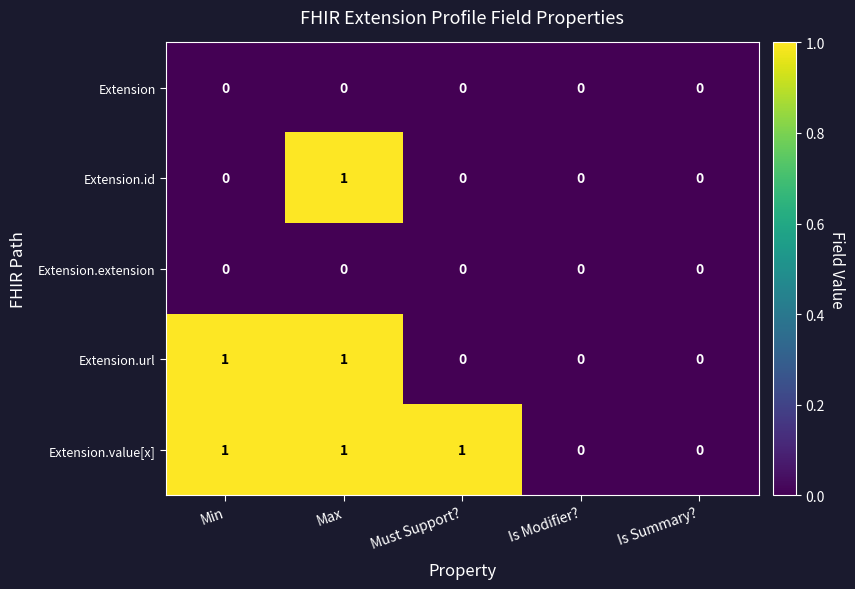

Reading left to right, what are all the values shown in this chart?

Extension: Min=0	Max=0	Must Support?=0	Is Modifier?=0	Is Summary?=0
Extension.id: Min=0	Max=1	Must Support?=0	Is Modifier?=0	Is Summary?=0
Extension.extension: Min=0	Max=0	Must Support?=0	Is Modifier?=0	Is Summary?=0
Extension.url: Min=1	Max=1	Must Support?=0	Is Modifier?=0	Is Summary?=0
Extension.value[x]: Min=1	Max=1	Must Support?=1	Is Modifier?=0	Is Summary?=0